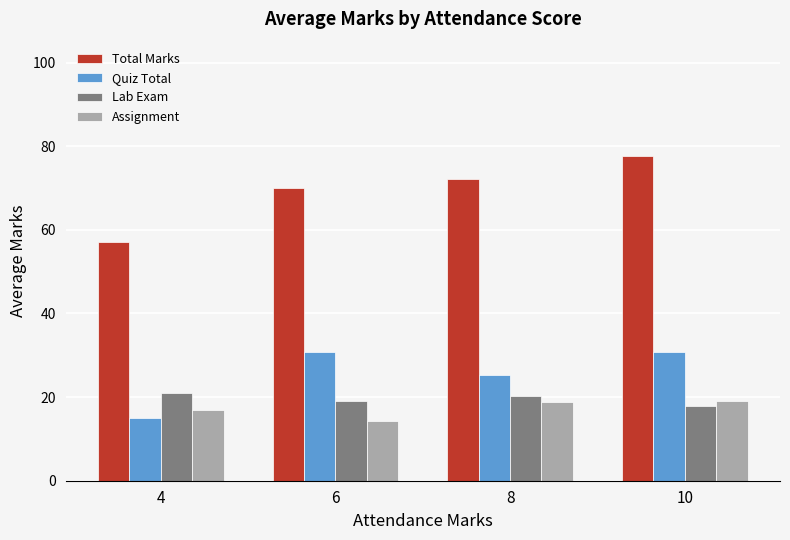

Rank the series by their maximum value, from highest to lowest.

Total Marks, Quiz Total, Lab Exam, Assignment